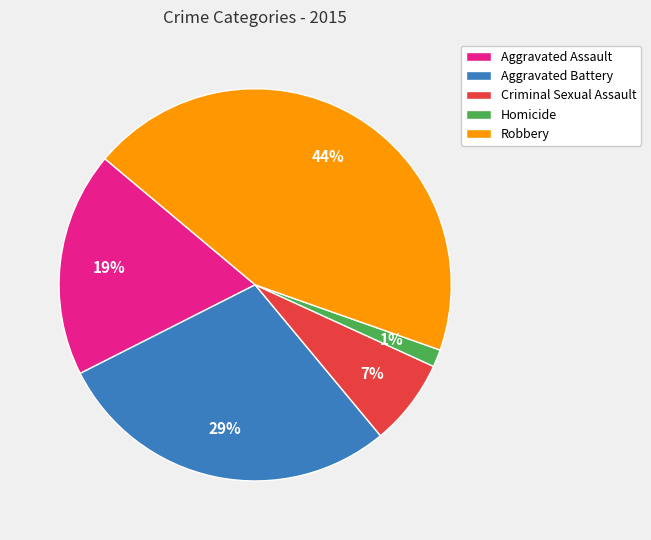

To the nearest percent, what is the average slice percentage?

20%